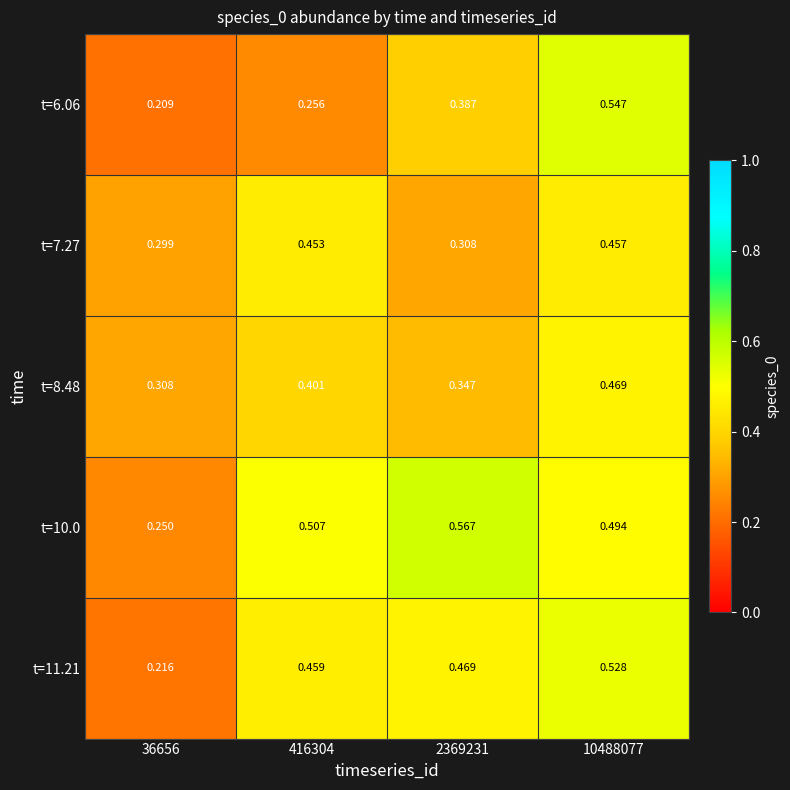

How many data points does each series have?

4